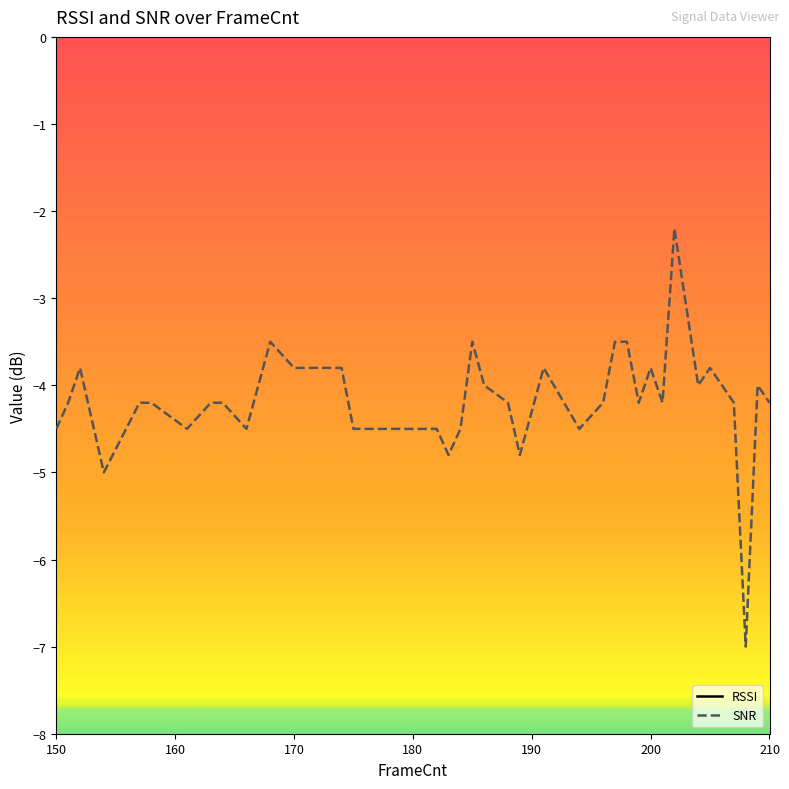

True or false: RSSI and SNR cross at least once.

False